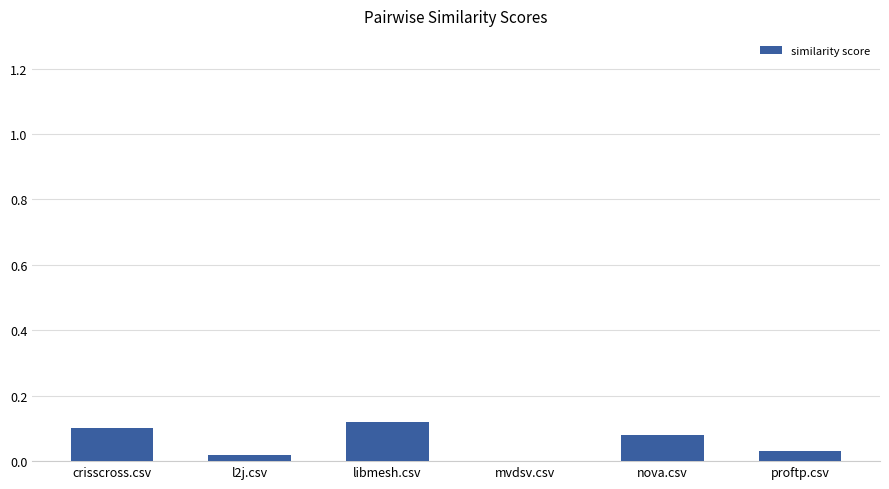

The value at proftp.csv is 0.0. True or false?

True